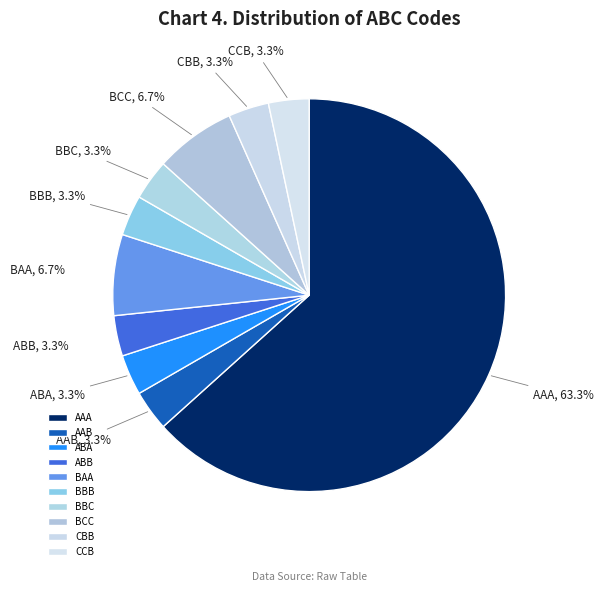

Which category has the biggest portion of the pie?

AAA